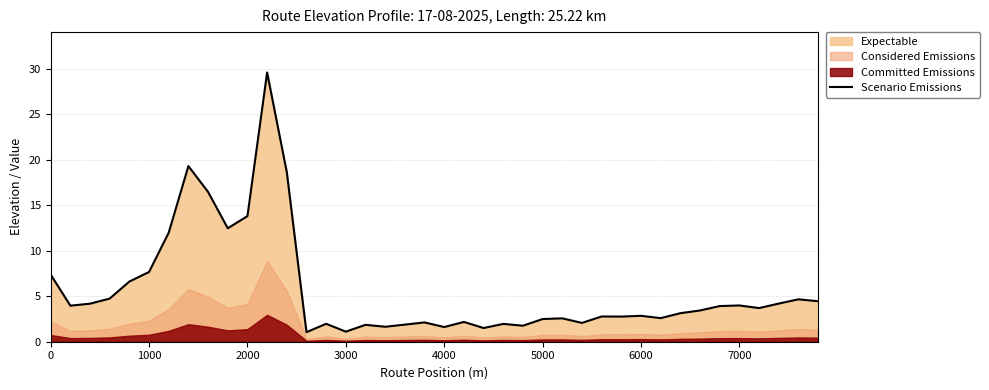

What is the highest value of the Scenario Emissions series?

29.6